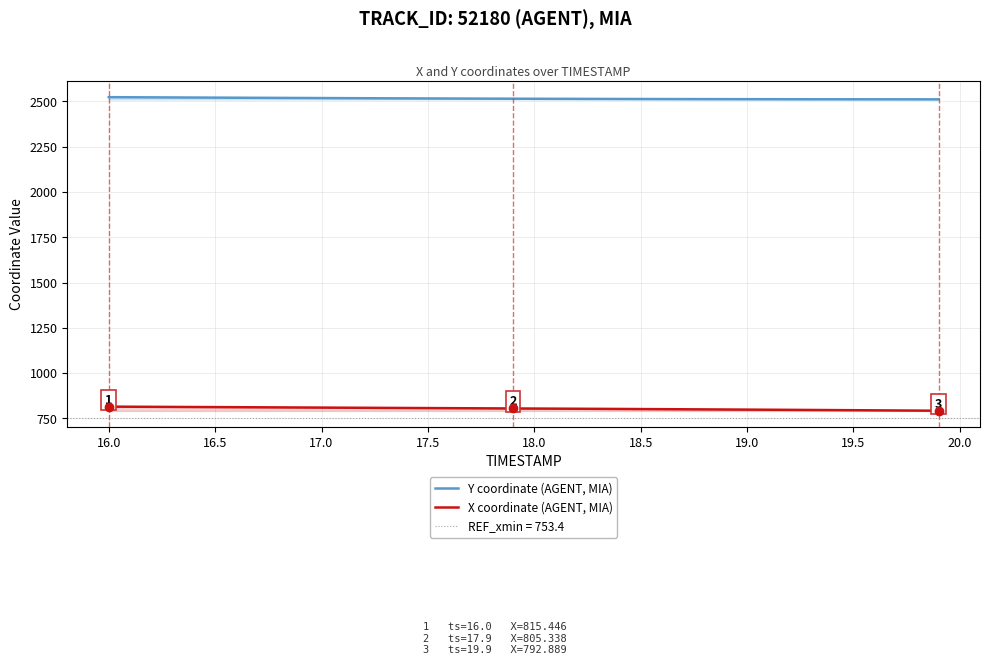

What is the highest value of the Y coordinate (AGENT, MIA) series?

2523.9